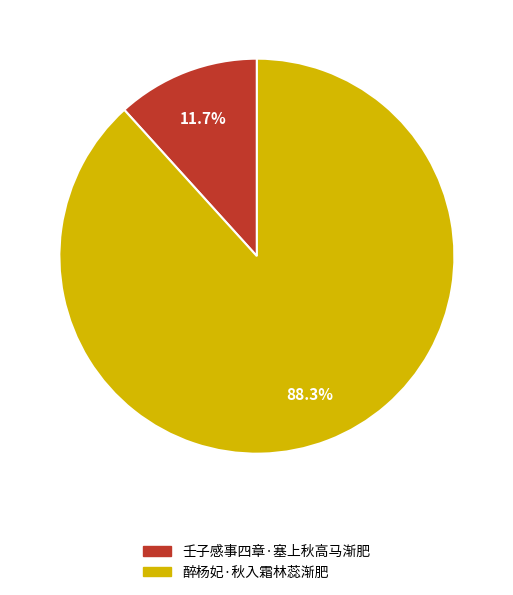

What is the smallest slice in the pie chart?

壬子感事四章·塞上秋高马渐肥